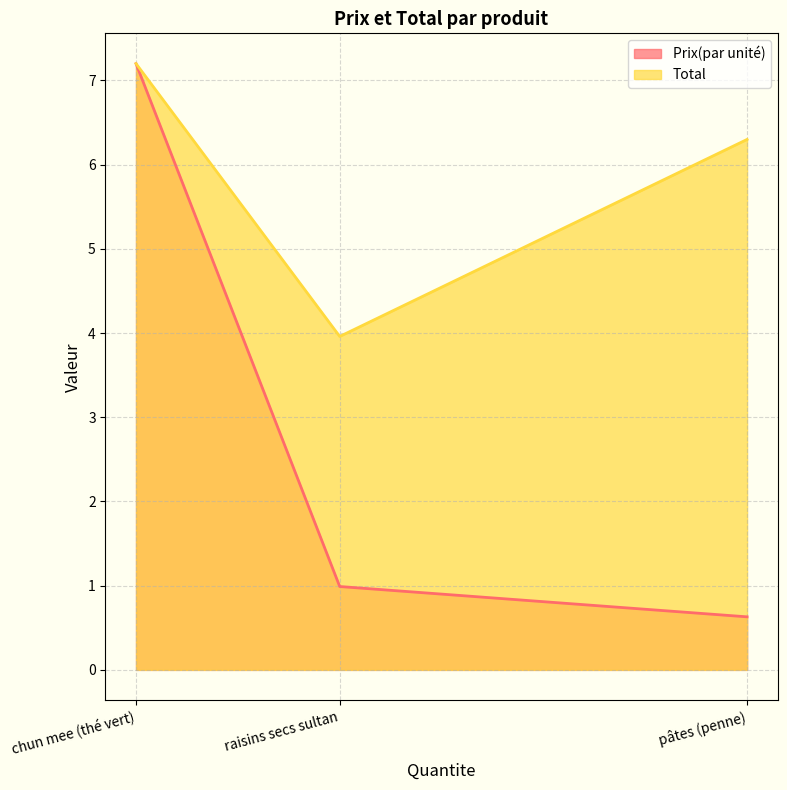

Does the chart display data point markers on the line(s)?

No